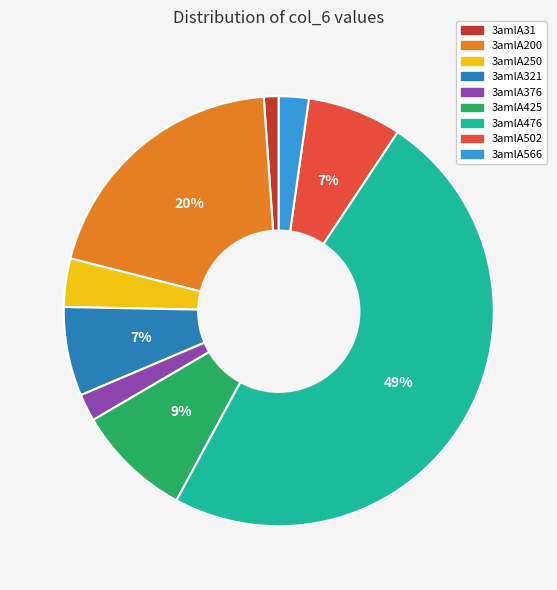

How many segments does this pie chart have?

9